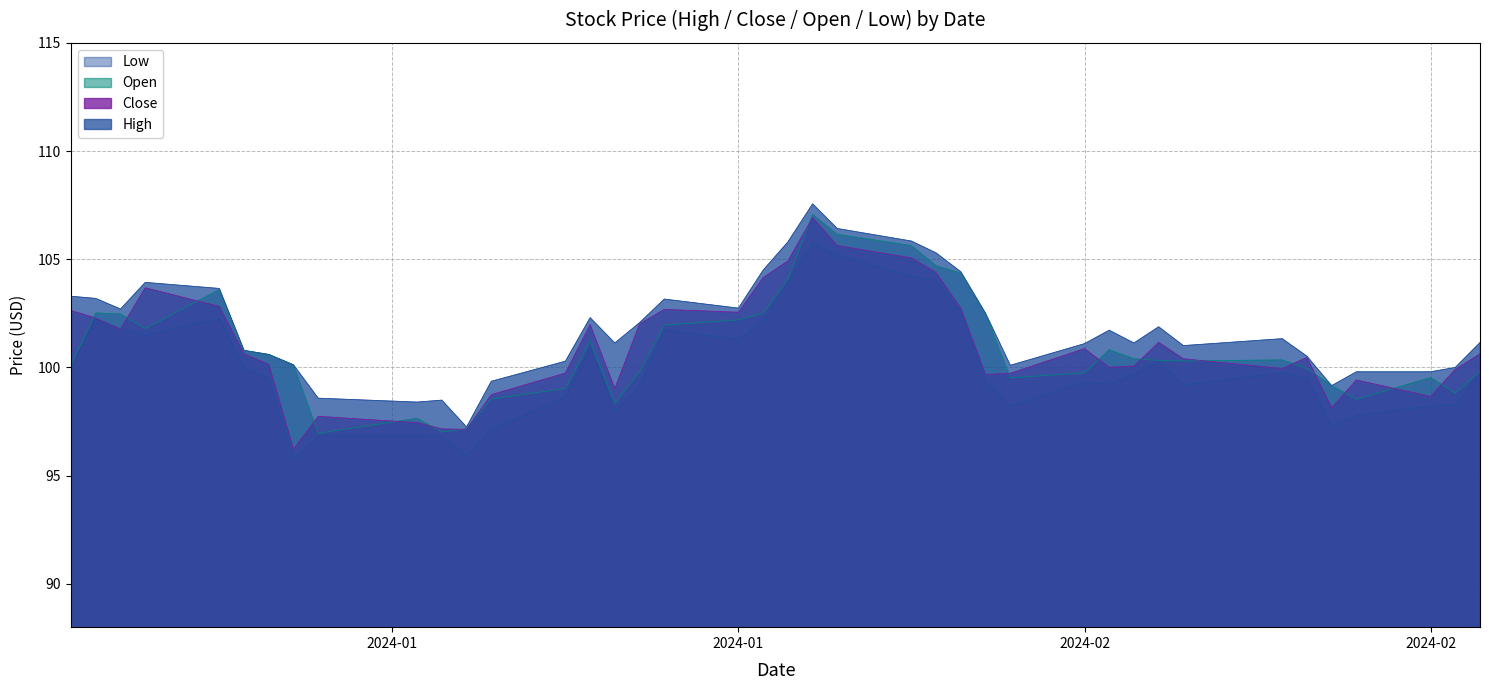

What is the average value of the Close series?

101.0